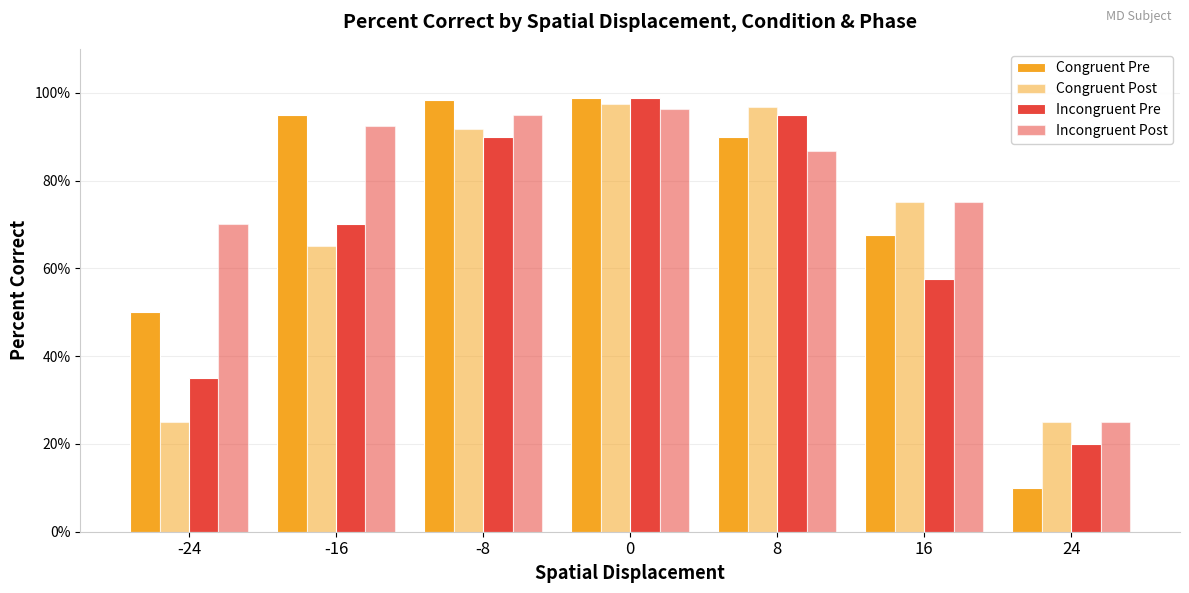

Does the chart contain any negative values?

No